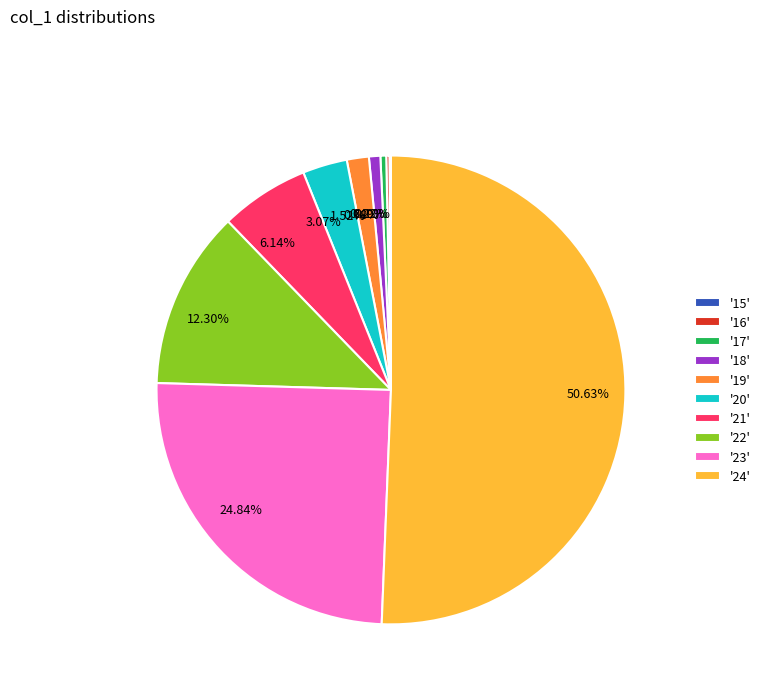

What is the majority slice?

24